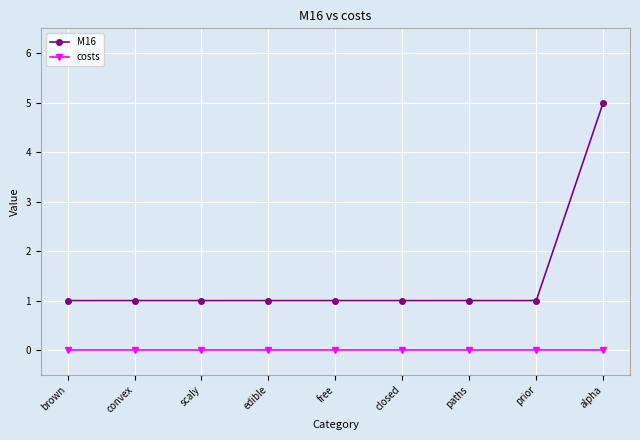

Which category has the highest value across all series?

alpha